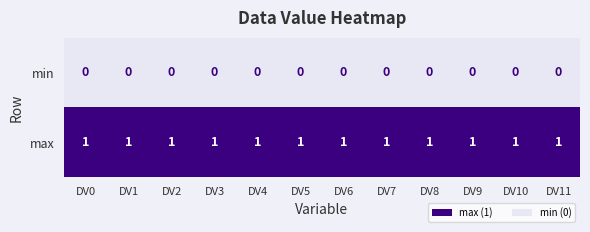

The value of max at DV2 is 1. True or false?

True